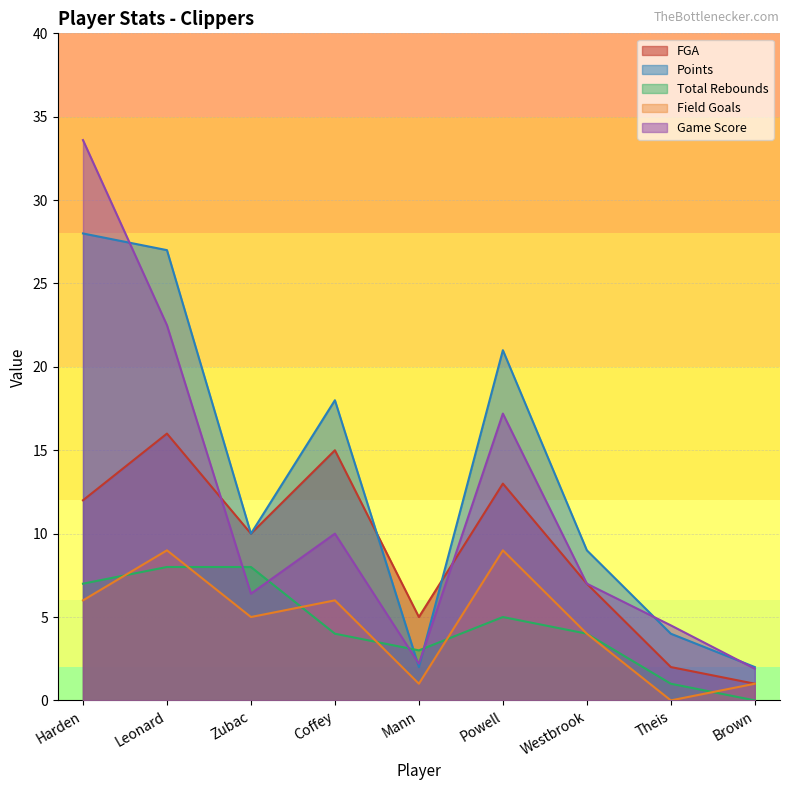

How many interior local peaks does the Field Goals series have?

3